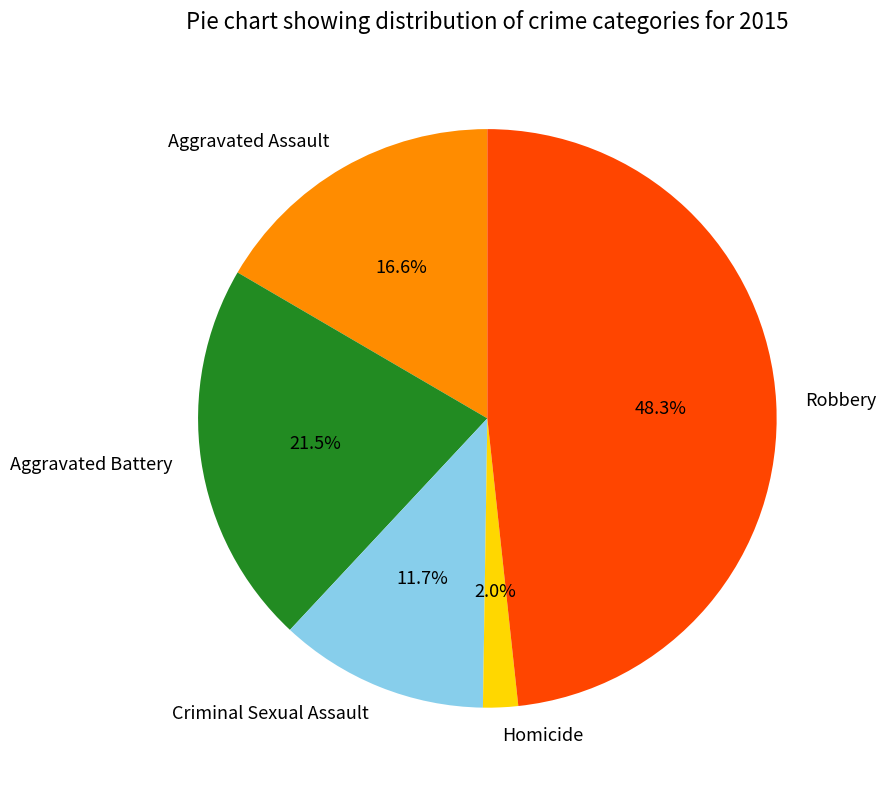

Does Aggravated Assault account for over 50% of the chart?

No